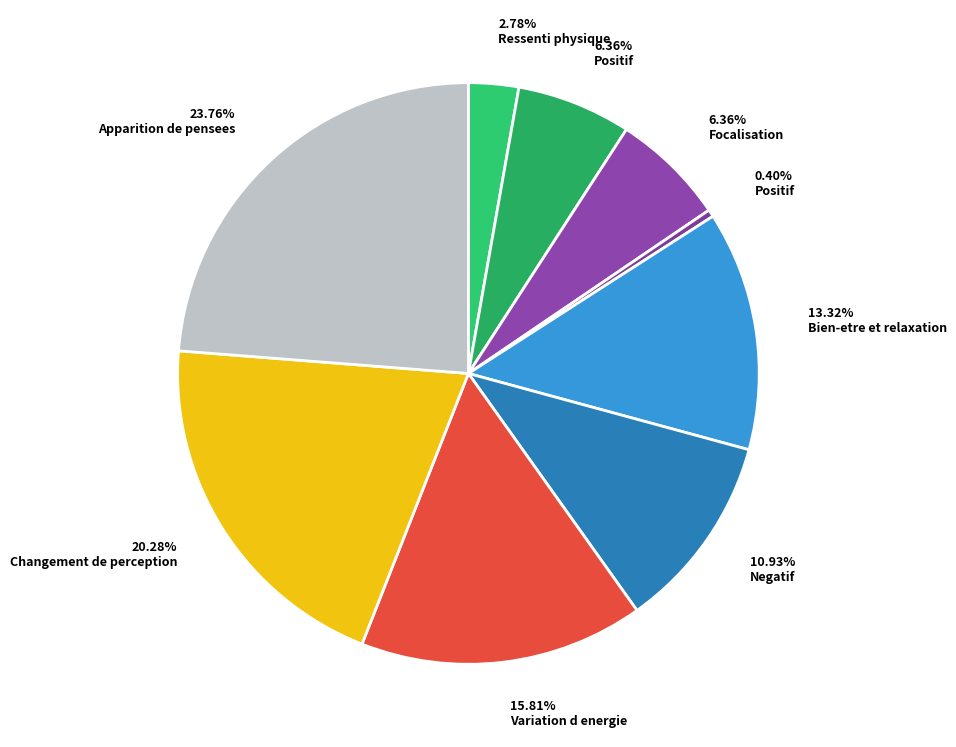

Count the number of slices in the pie.

9